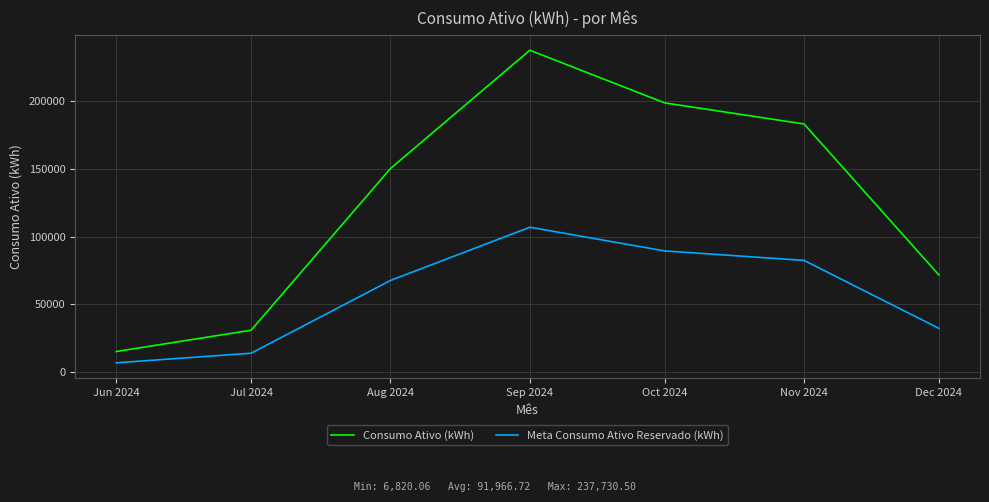

Which category has the highest value in the Consumo Ativo (kWh) series?

Sep 2024